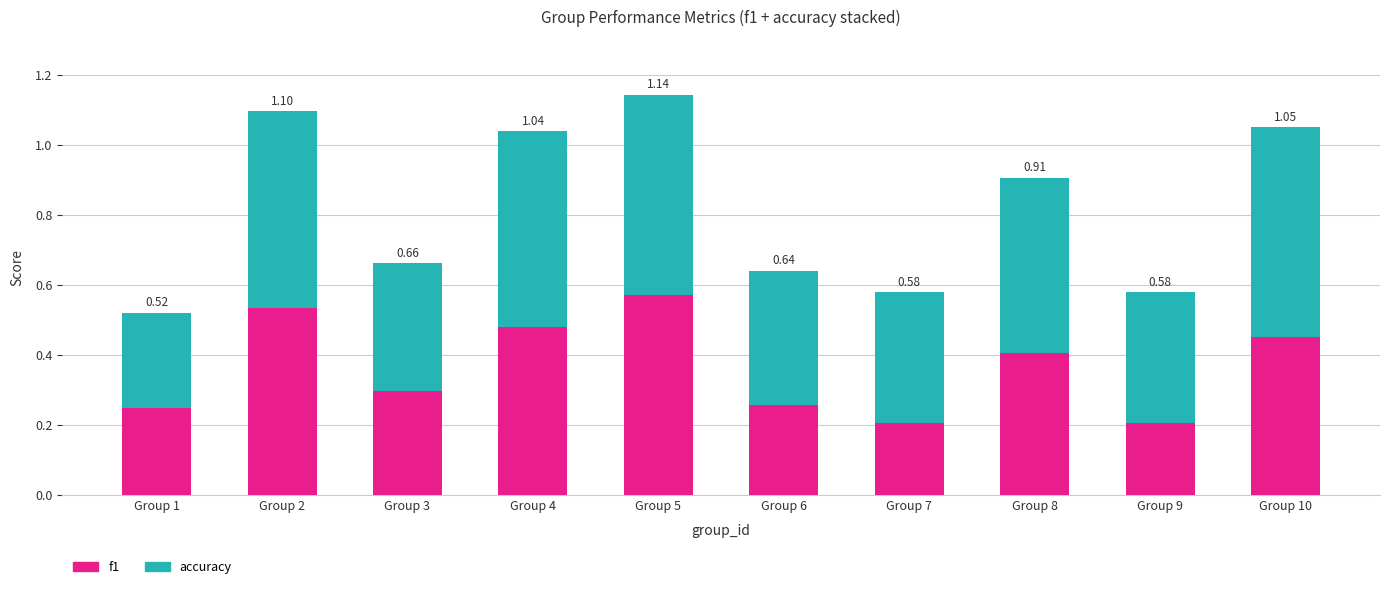

What is the difference between the f1 values at Group 8 and Group 2?

0.1